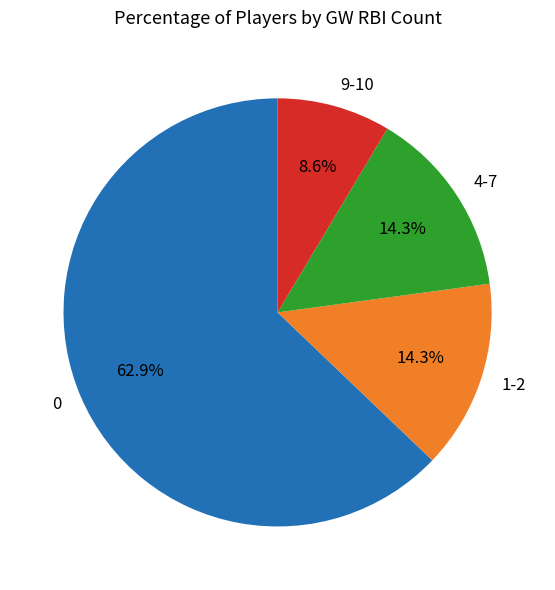

To the nearest percent, what is the difference between the largest and smallest slice percentages?

54%